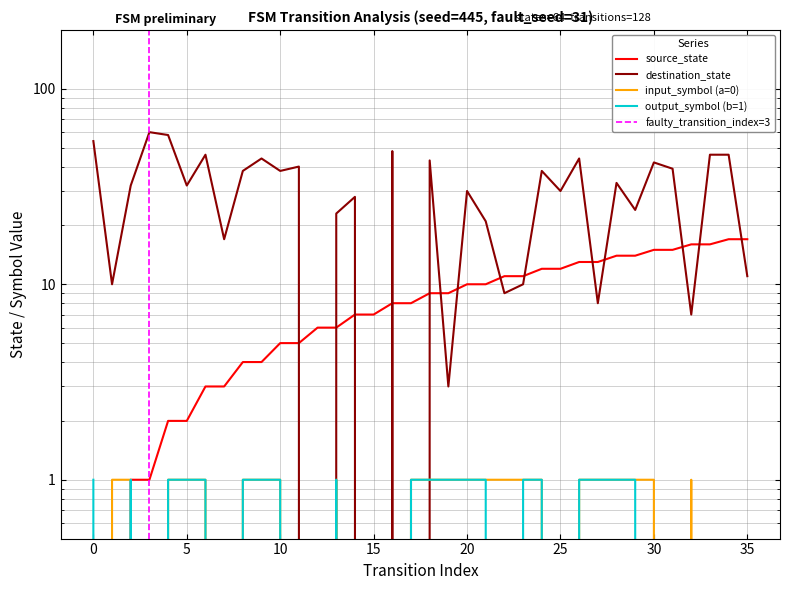

At which category does destination_state reach its first local valley?

1